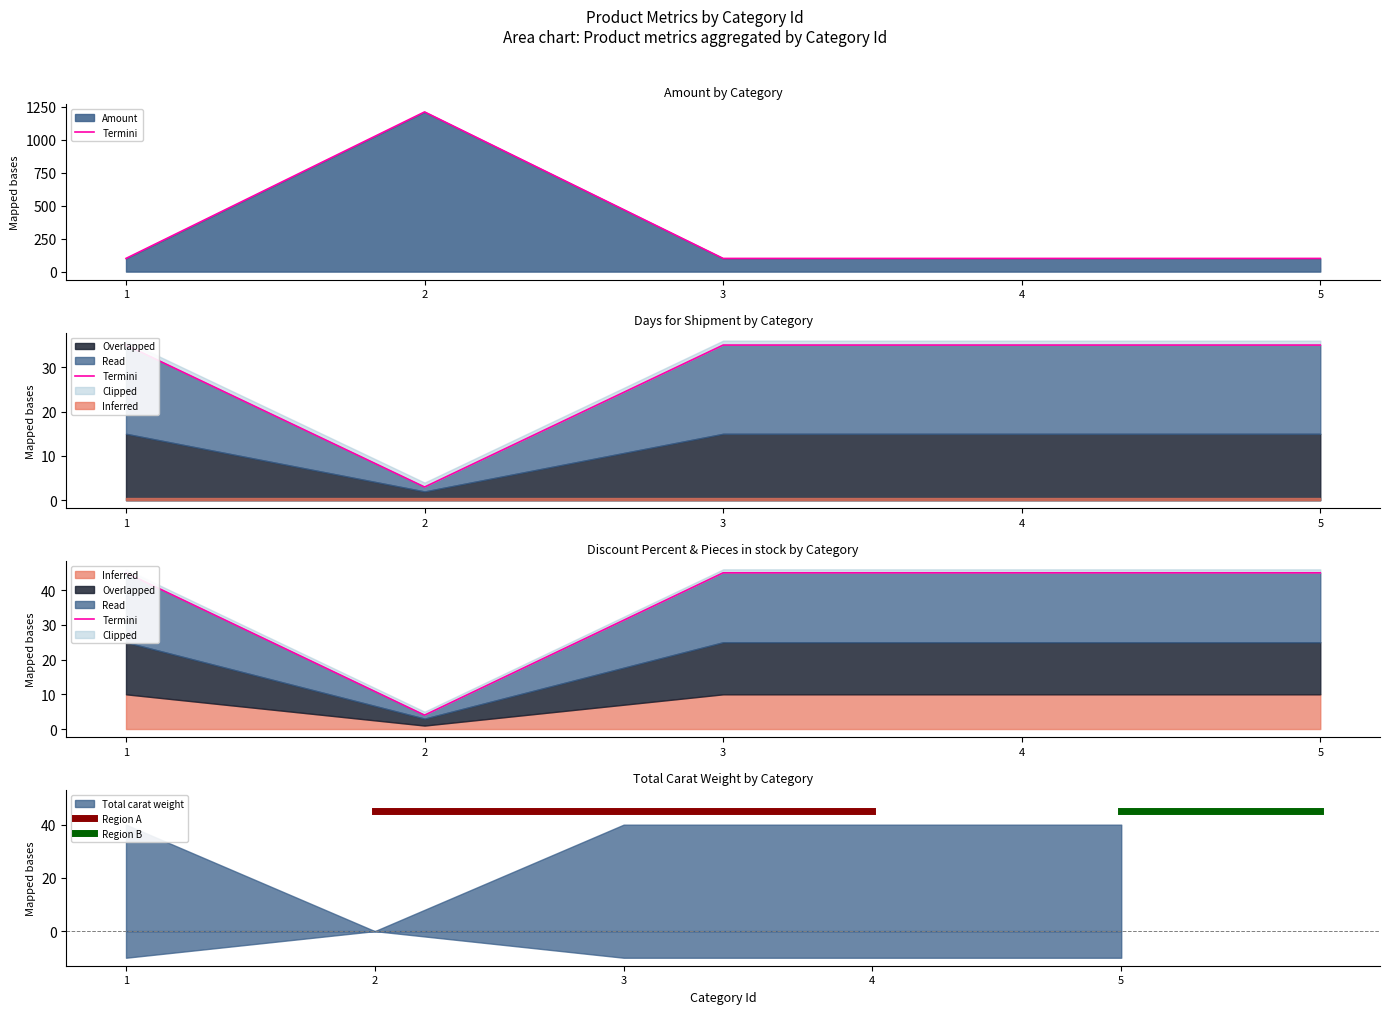

True or false: Discount Percent and Amount intersect in this chart.

False